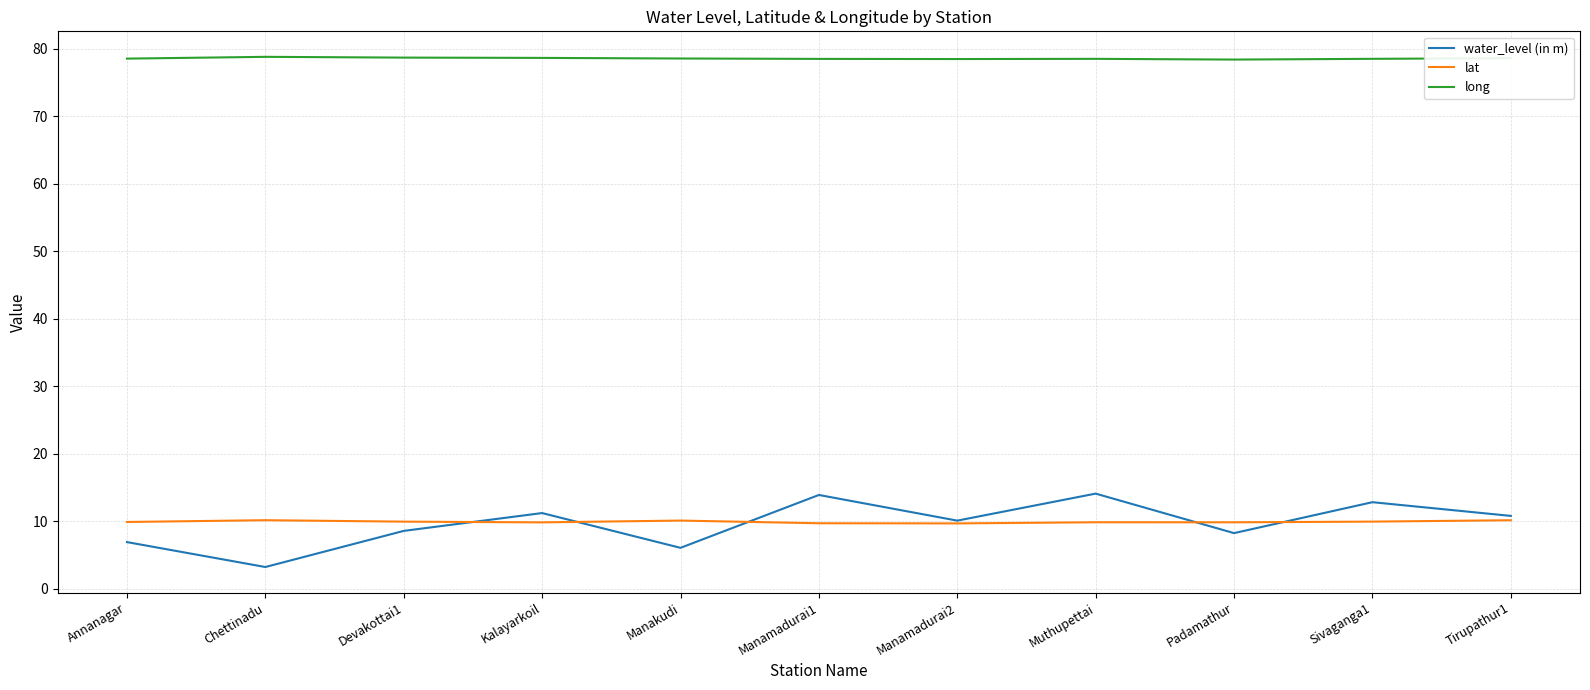

What is the total value across all series at Kalayarkoil?

99.7